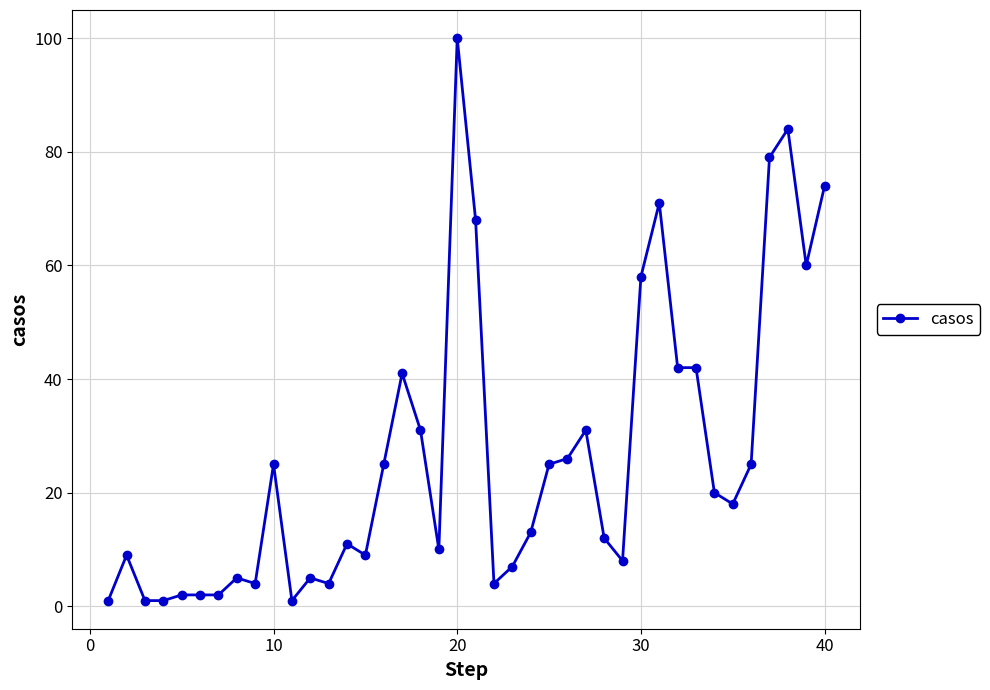

What is the value of the 39th point from the left?

60